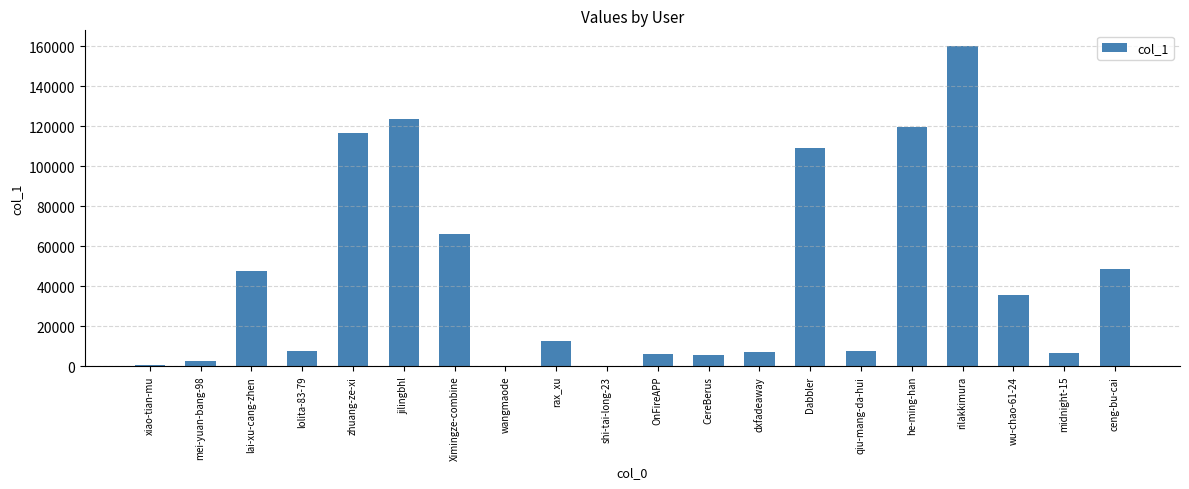

At which label is the value closest to 80056?

Ximingze-combine